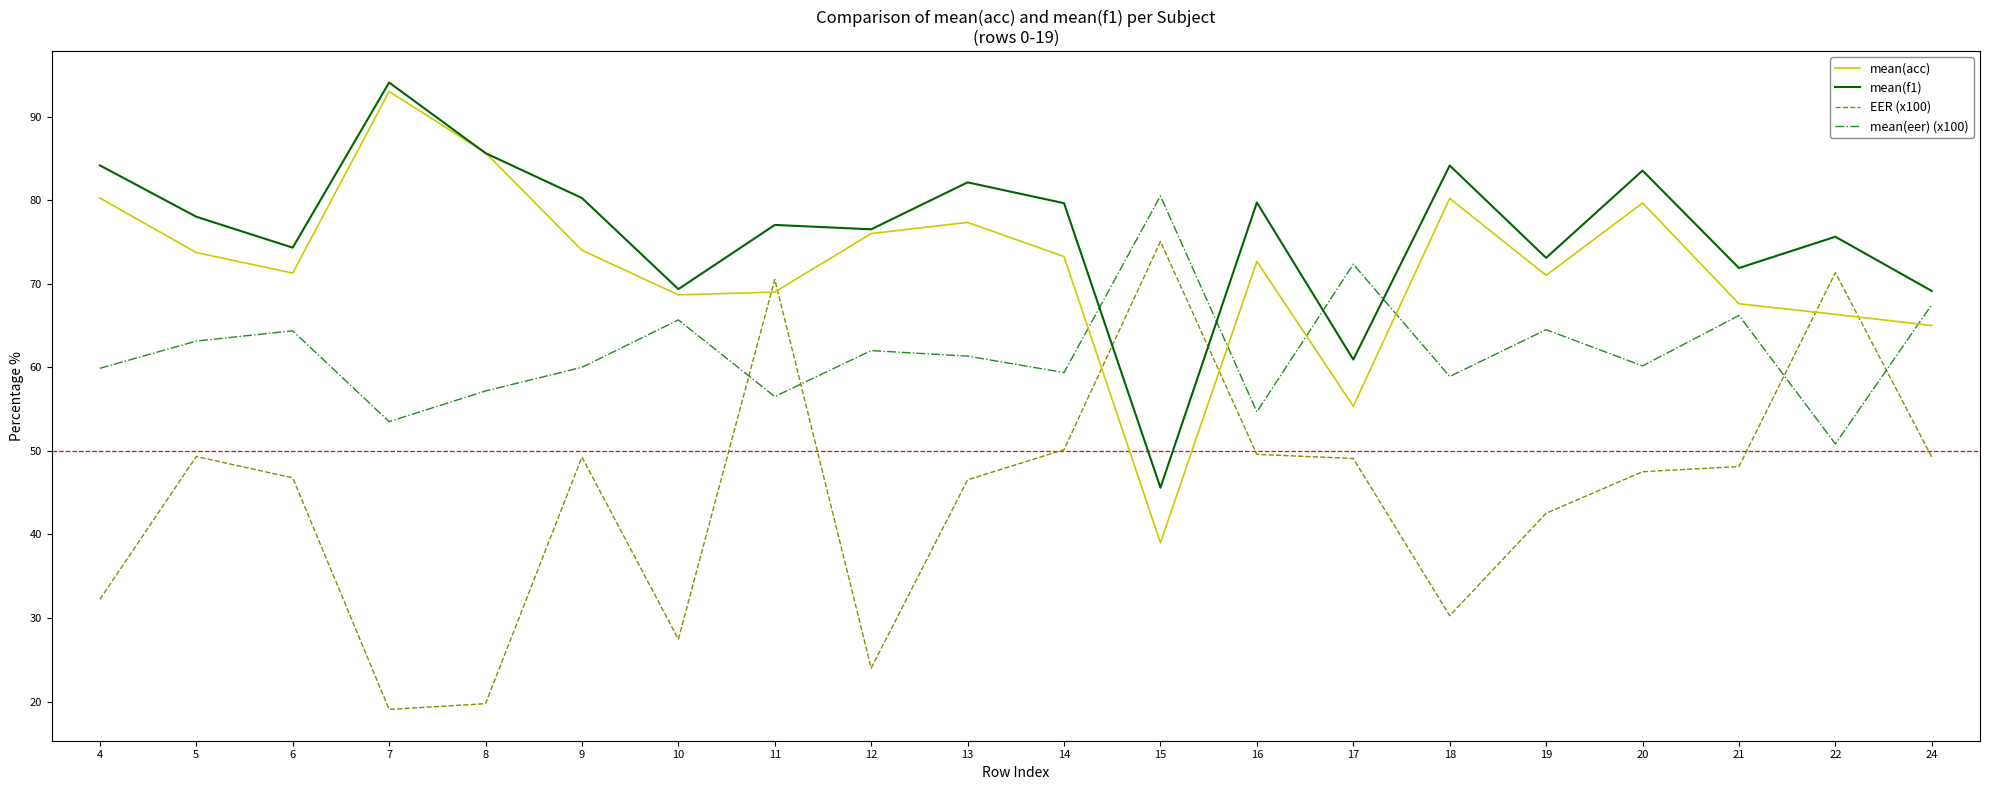

At how many categories does at least one series exceed 37?

20